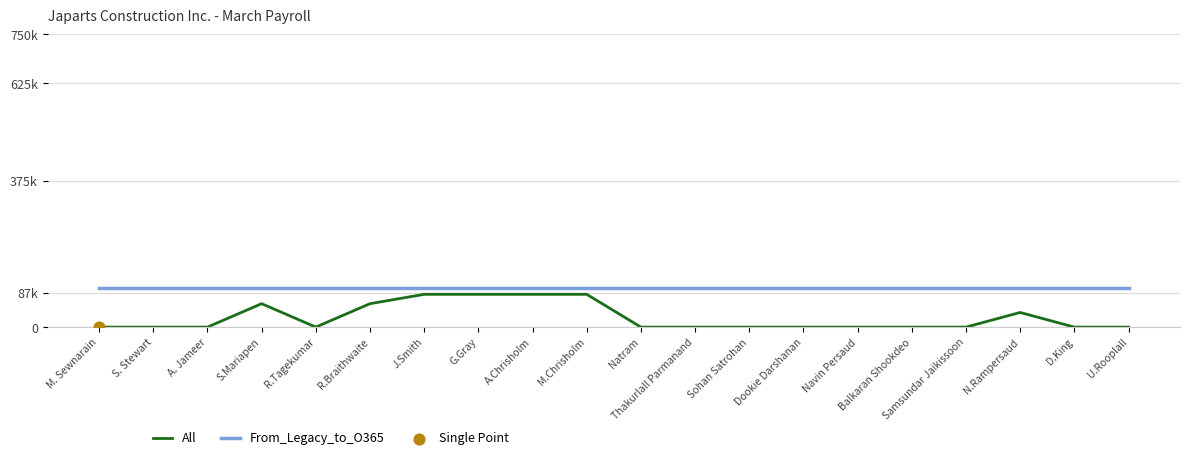

Which series reaches the minimum Y coordinate?

All